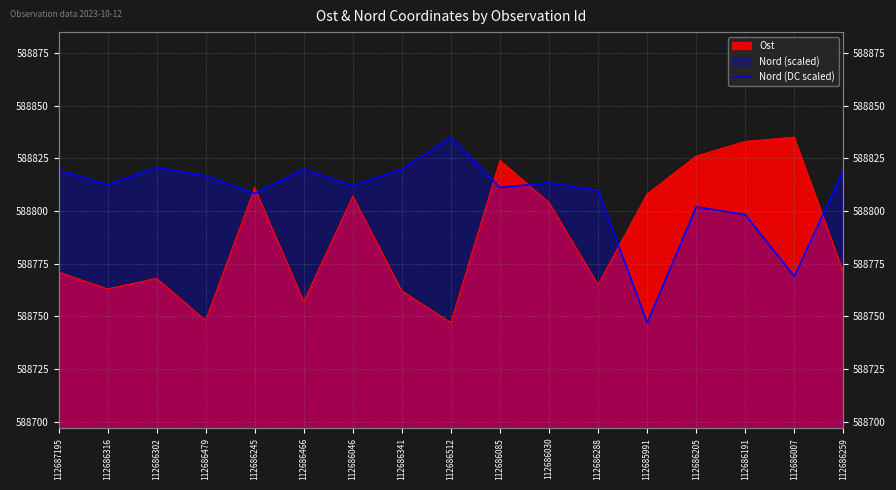

What is the sum of all values?

10009734.8